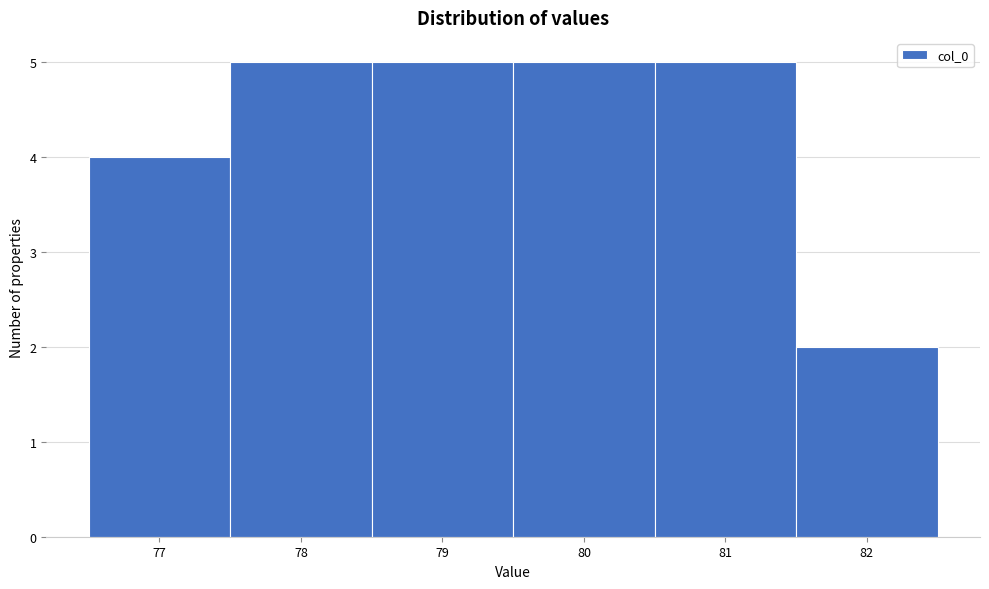

Reading left to right, list every bar in this chart as the range it spans on the x-axis followed by its height. The values are not printed on the chart, so give them approximately, as read against the axis.

76.5 to 77.5: 4
77.5 to 78.5: 5
78.5 to 79.5: 5
79.5 to 80.5: 5
80.5 to 81.5: 5
81.5 to 82.5: 2